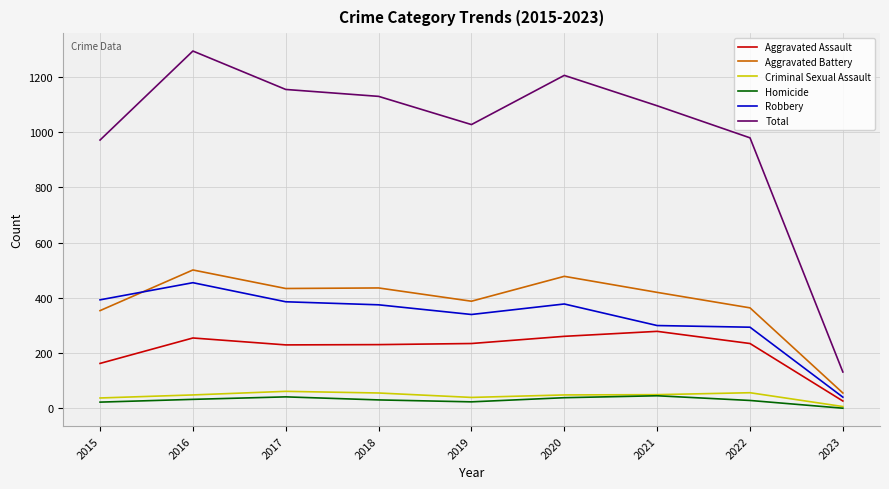

What is the total value across all series at 2021?

2190